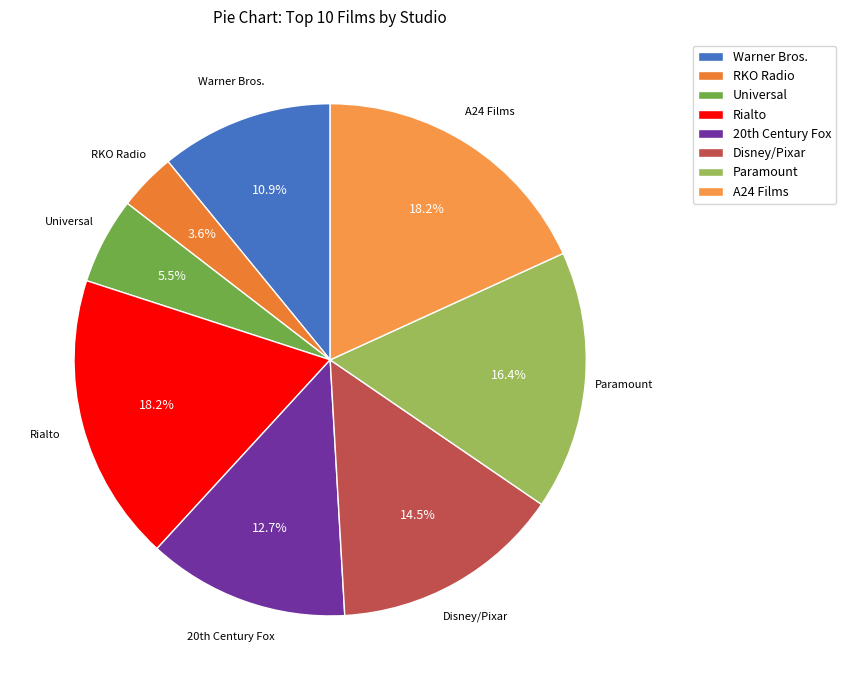

Which has a higher value, Warner Bros. or RKO Radio?

Warner Bros.